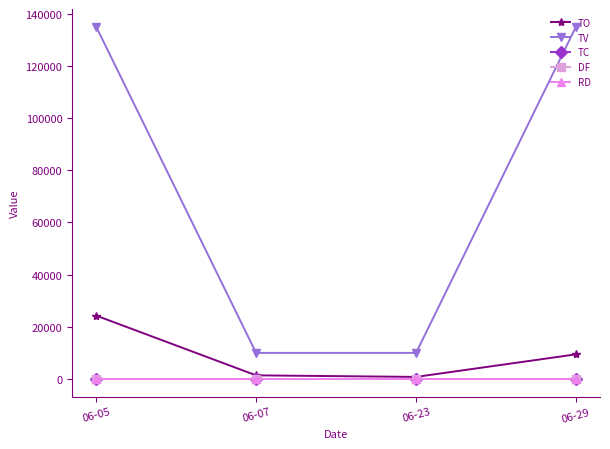

What is the sum of the TV values at 06-05 and 06-23?

145000